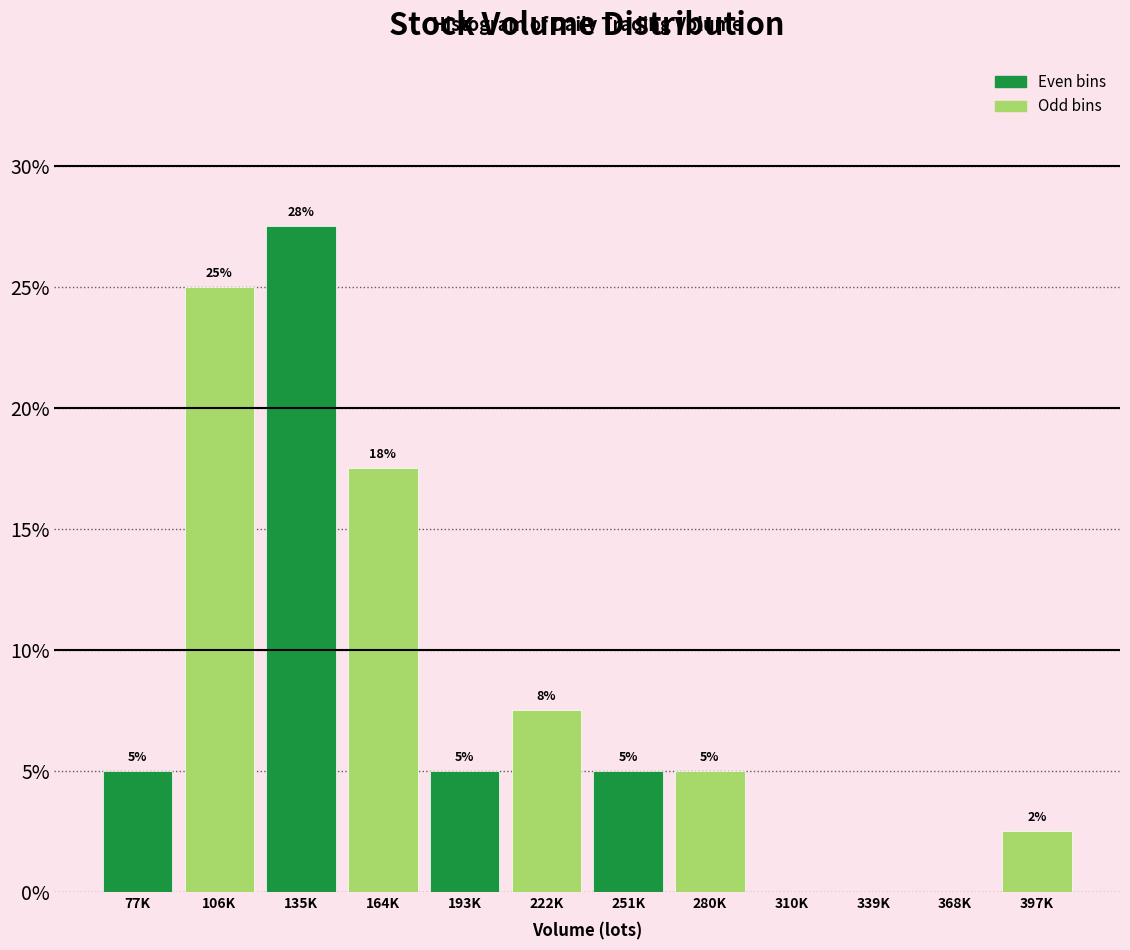

Read the value at 77K.

5.0